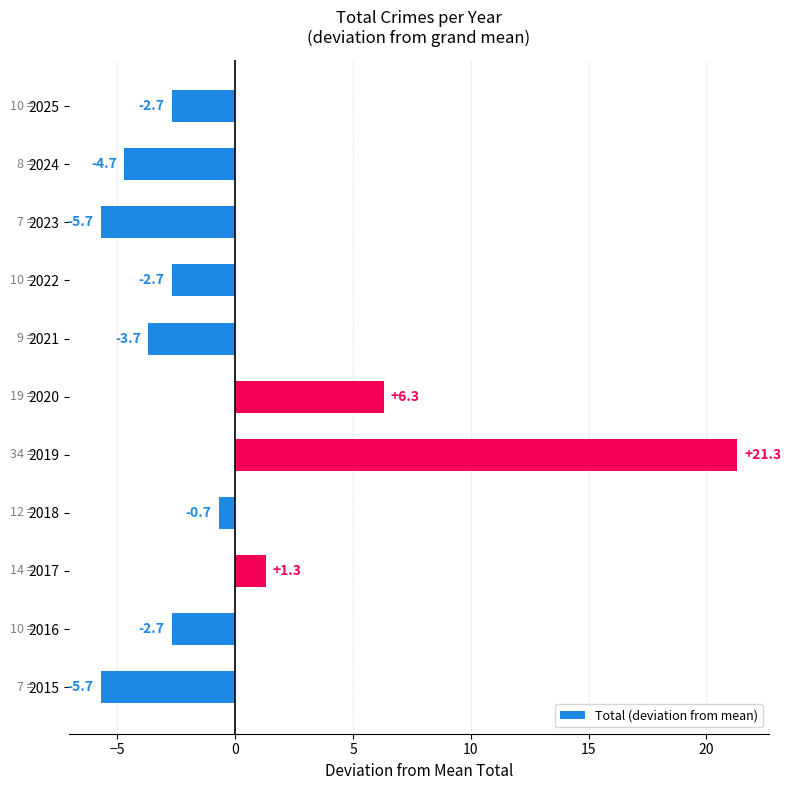

The value at 2019 is 13.4. True or false?

False